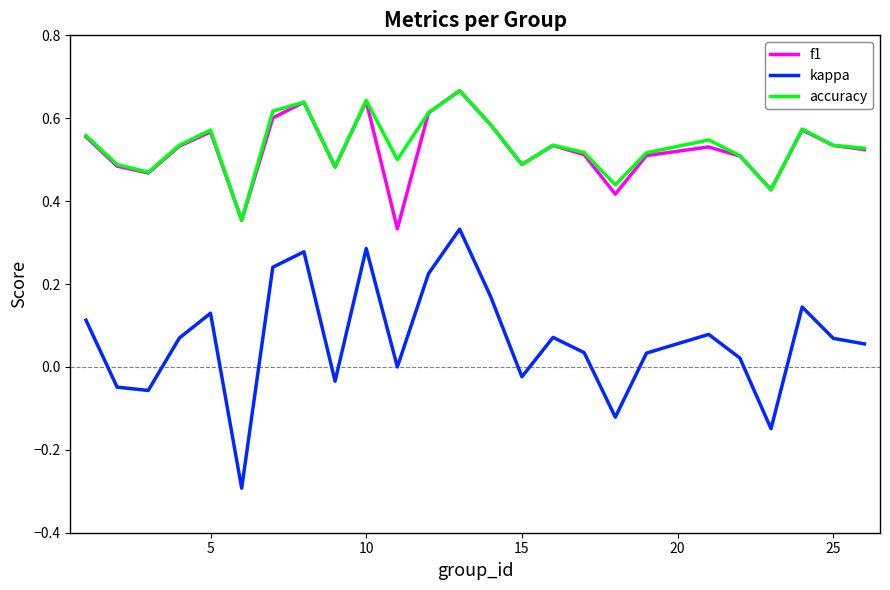

What is the minimum value shown in the chart?

-0.3